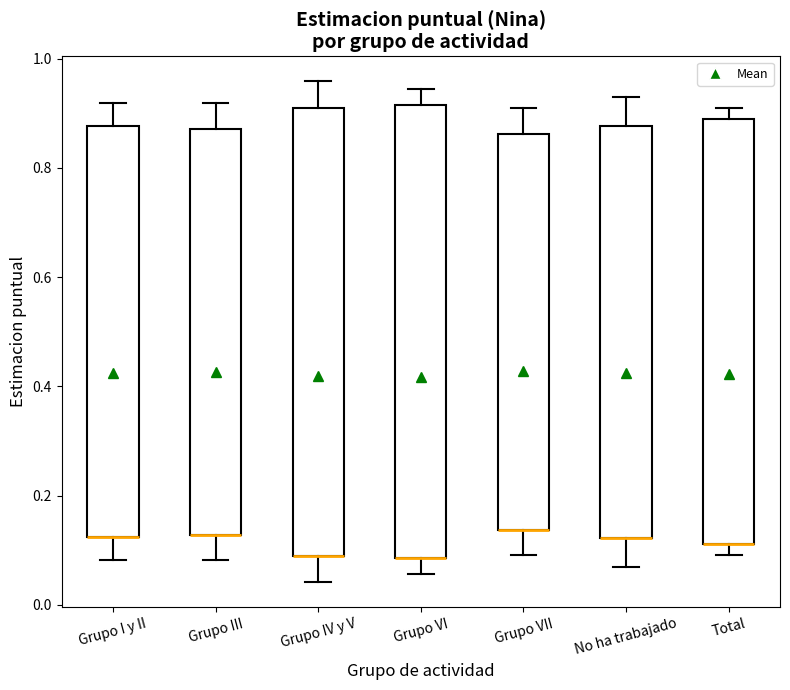

Reading left to right, read every box against the y-axis: the position of its median line, the range the box covers, and the ends of its whiskers. The values are not printed on the chart, so give them approximately, as read against the axis.

Grupo I y II: median 0.12 (drawn on the box's lower edge), box 0.12 to 0.88, whiskers 0.08 to 0.92
Grupo III: median 0.12 (drawn on the box's lower edge), box 0.12 to 0.88, whiskers 0.08 to 0.92
Grupo IV y V: median 0.08 (drawn on the box's lower edge), box 0.08 to 0.92, whiskers 0.04 to 0.96
Grupo VI: median 0.08 (drawn on the box's lower edge), box 0.08 to 0.92, whiskers 0.06 to 0.94
Grupo VII: median 0.14 (drawn on the box's lower edge), box 0.14 to 0.86, whiskers 0.10 to 0.90
No ha trabajado: median 0.12 (drawn on the box's lower edge), box 0.12 to 0.88, whiskers 0.06 to 0.94
Total: median 0.12 (drawn on the box's lower edge), box 0.12 to 0.88, whiskers 0.10 to 0.90